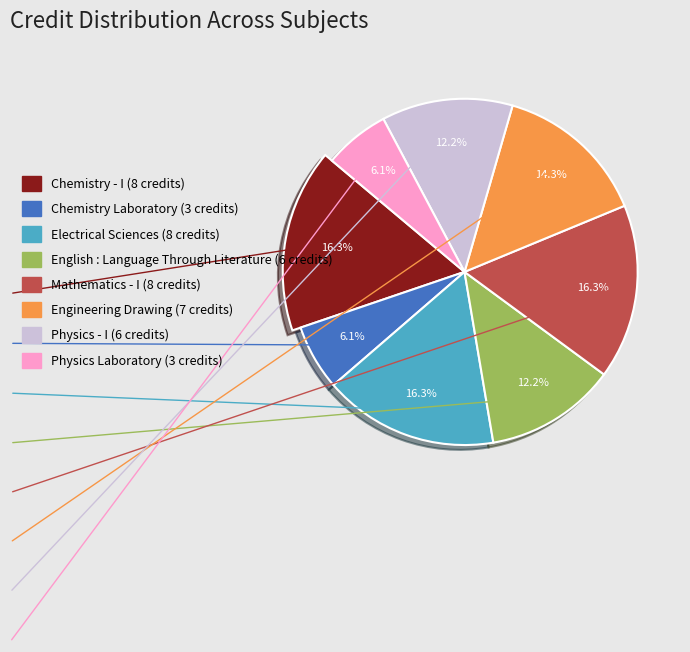

How many slices are in this pie chart?

8